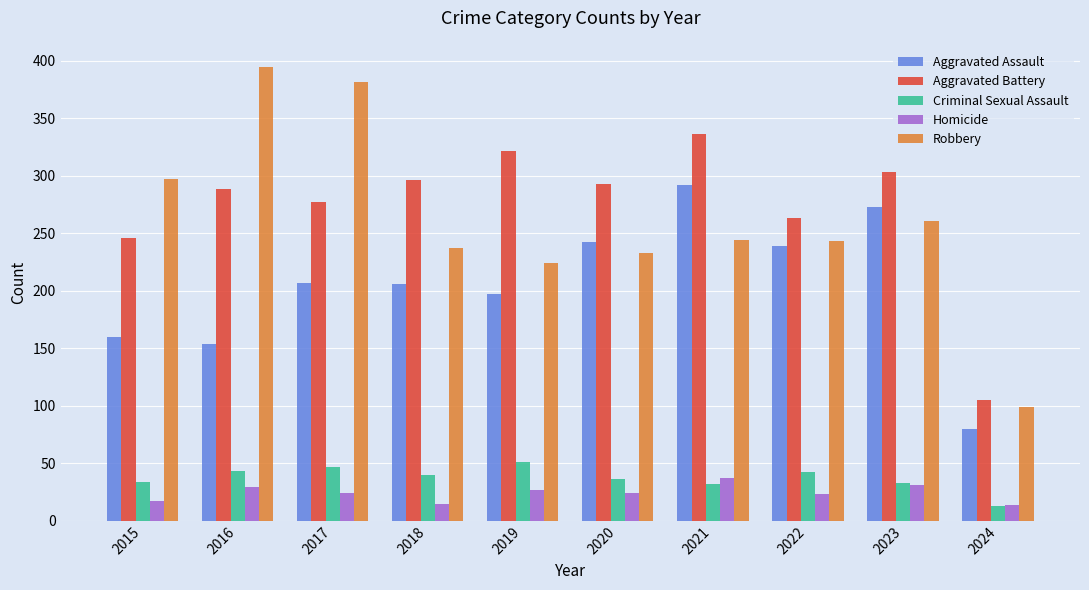

Which category has the highest value in the Robbery series?

2016